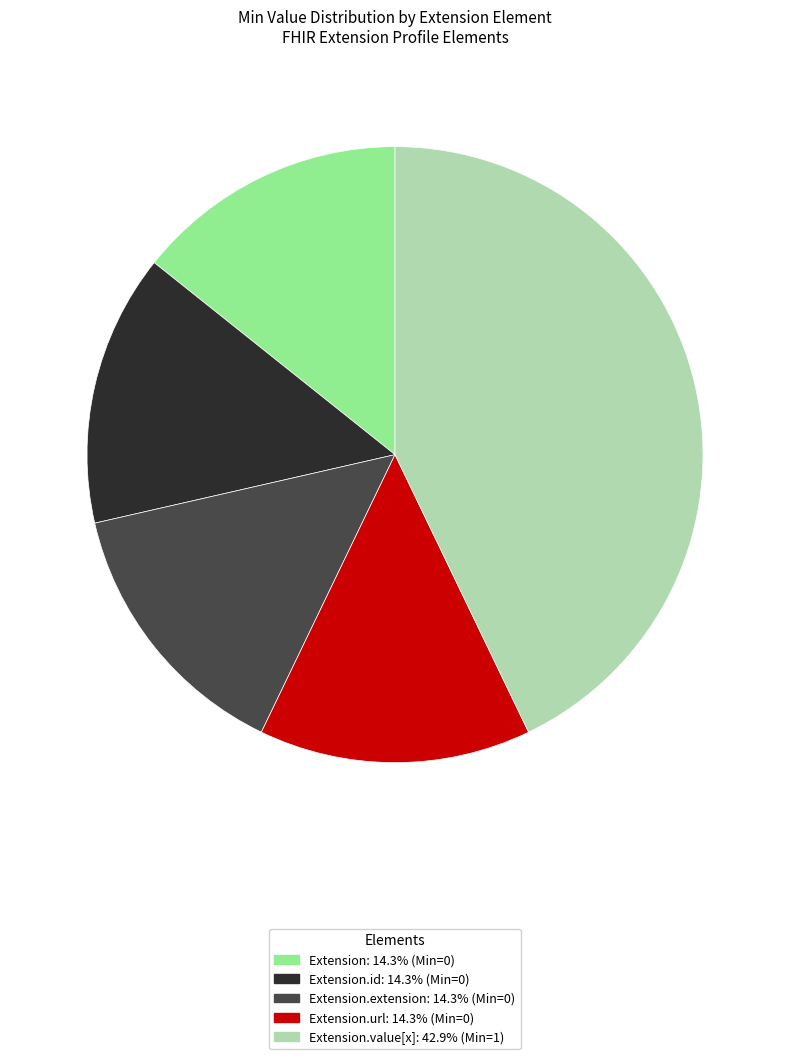

Does any single category account for the majority?

No